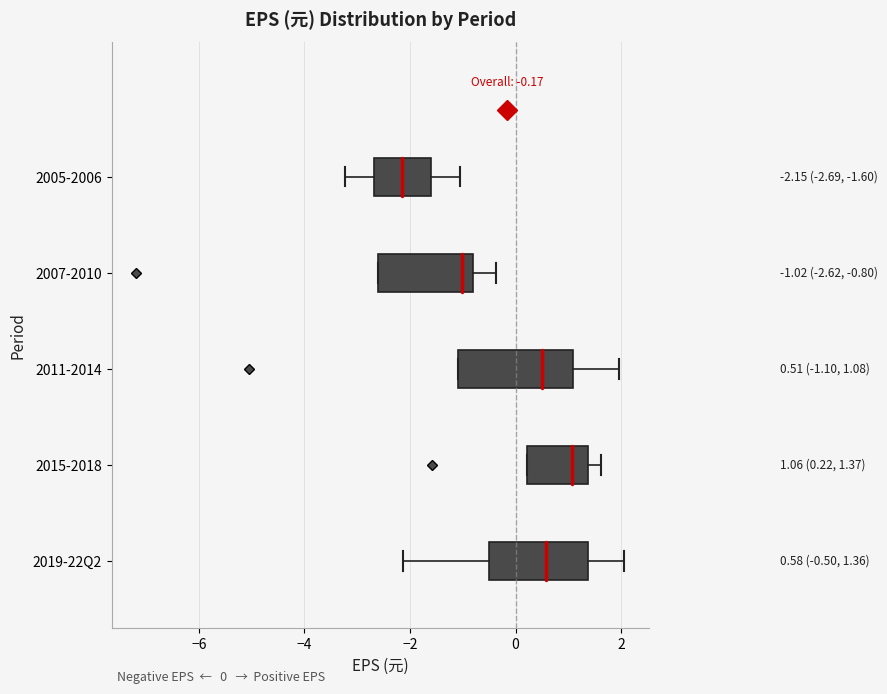

Which box's median line is the furthest to the left?

2005-2006